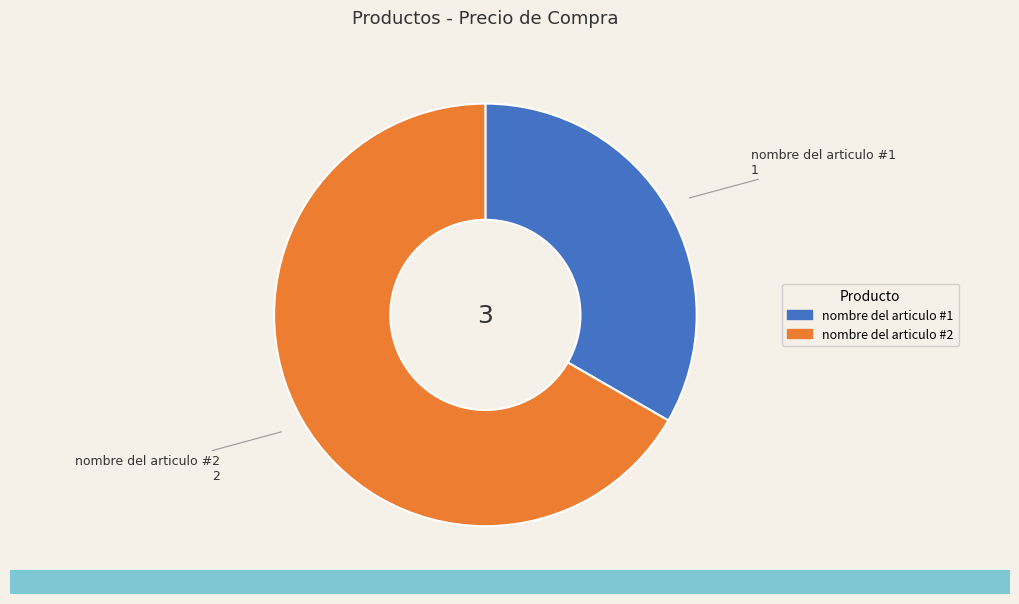

Does nombre del articulo #1 represent more than half of the total?

No